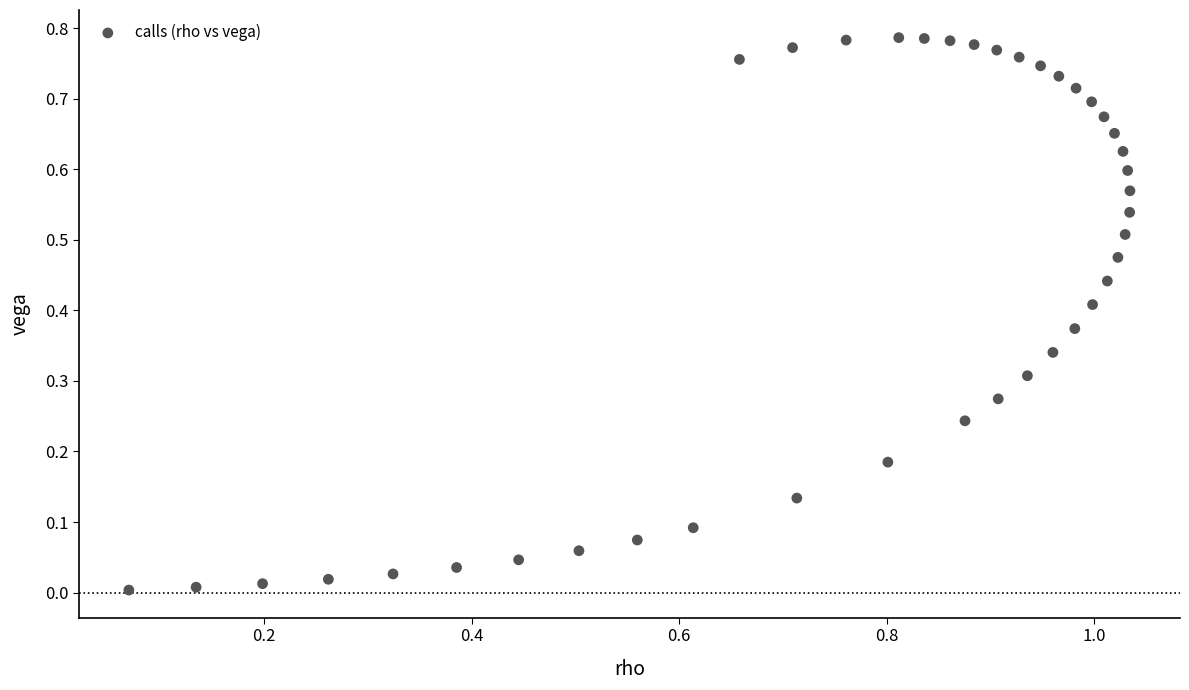

What is the range of X values (max minus min)?

1.0